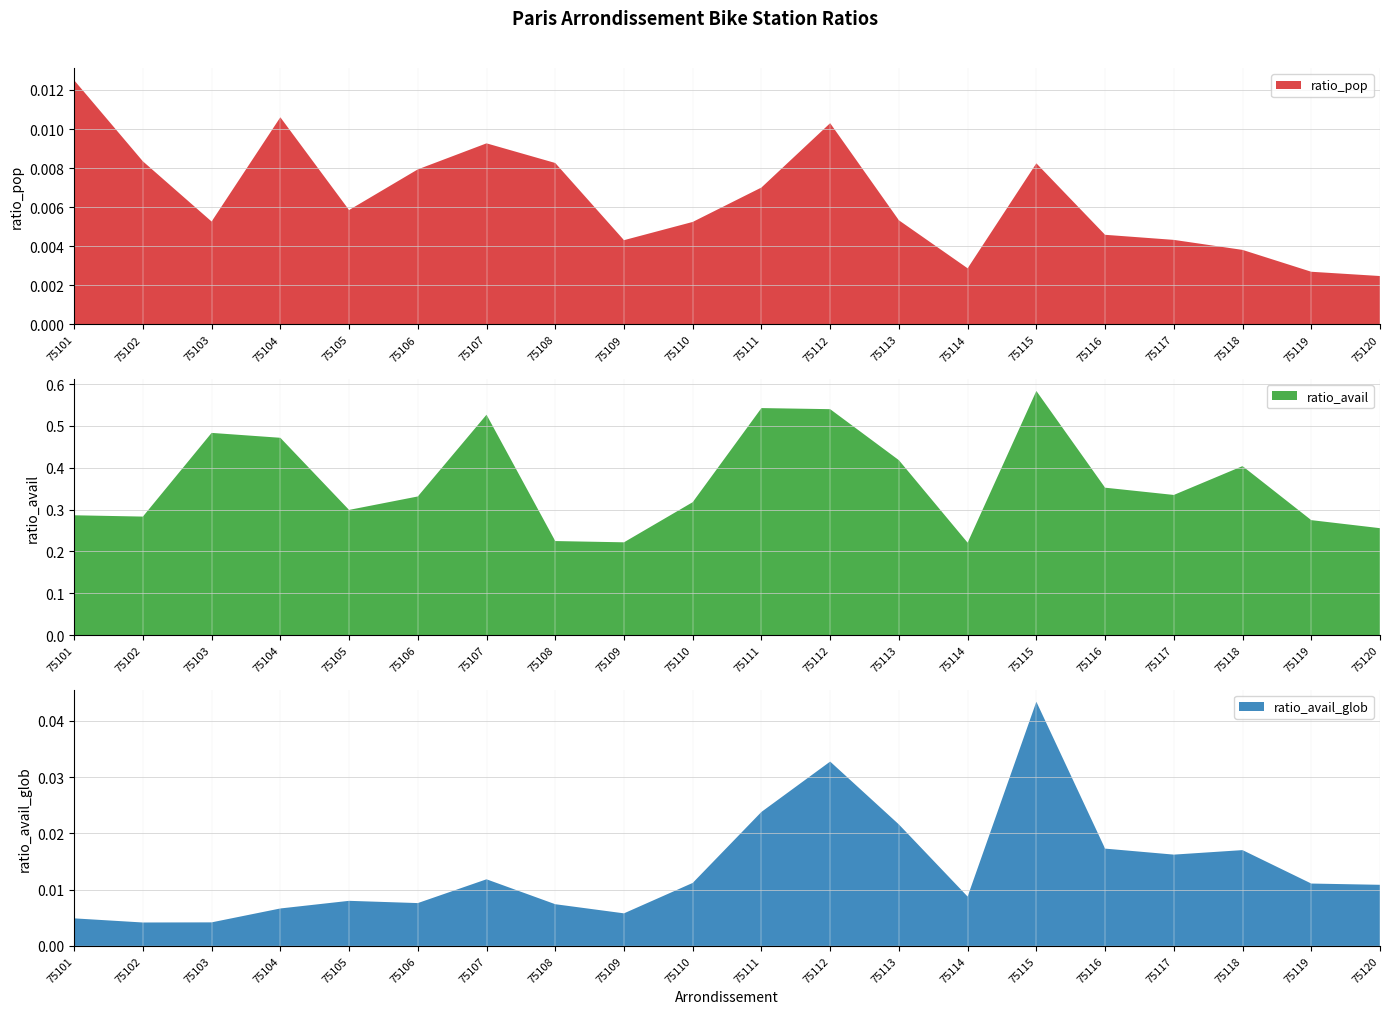

Reading left to right, transcribe all the data shown in this chart.

ratio_pop: 75101=0.0	75102=0.0	75103=0.0	75104=0.0	75105=0.0	75106=0.0	75107=0.0	75108=0.0	75109=0.0	75110=0.0	75111=0.0	75112=0.0	75113=0.0	75114=0.0	75115=0.0	75116=0.0	75117=0.0	75118=0.0	75119=0.0	75120=0.0
ratio_avail: 75101=0.3	75102=0.3	75103=0.5	75104=0.5	75105=0.3	75106=0.3	75107=0.5	75108=0.2	75109=0.2	75110=0.3	75111=0.5	75112=0.5	75113=0.4	75114=0.2	75115=0.6	75116=0.4	75117=0.3	75118=0.4	75119=0.3	75120=0.3
ratio_avail_glob: 75101=0.0	75102=0.0	75103=0.0	75104=0.0	75105=0.0	75106=0.0	75107=0.0	75108=0.0	75109=0.0	75110=0.0	75111=0.0	75112=0.0	75113=0.0	75114=0.0	75115=0.0	75116=0.0	75117=0.0	75118=0.0	75119=0.0	75120=0.0